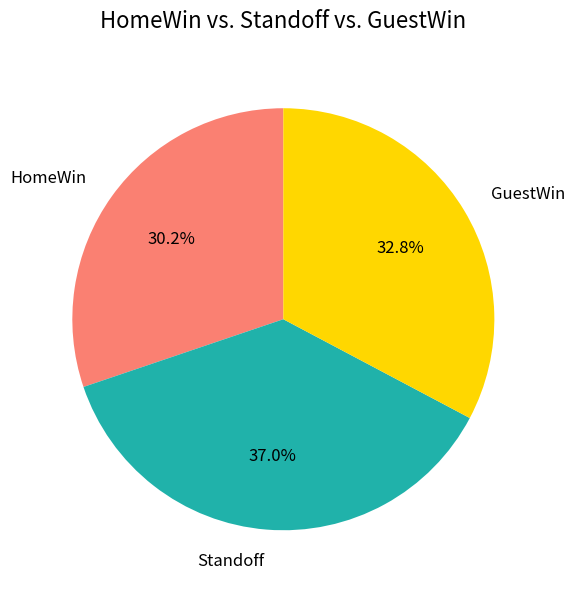

Which slice is the largest?

Standoff